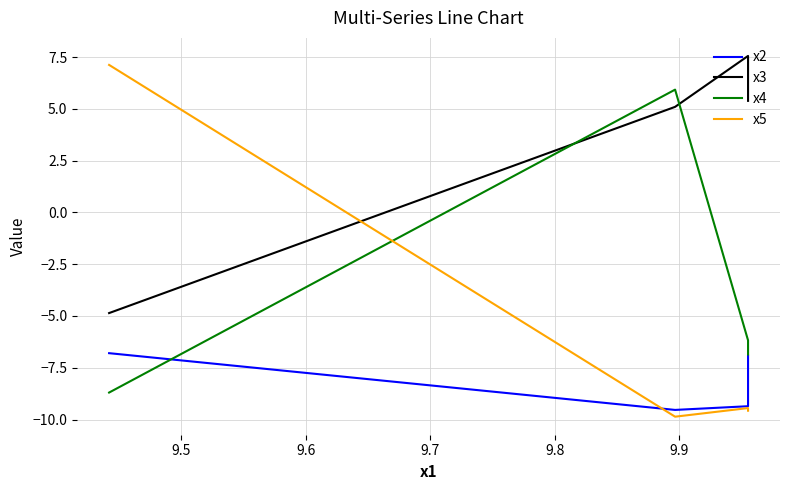

Which series changed the most between 9.5 and 9.7?

x5